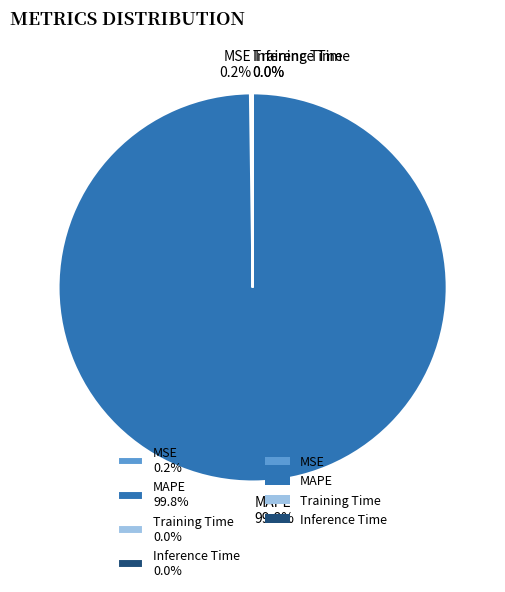

Does any single category account for the majority?

Yes